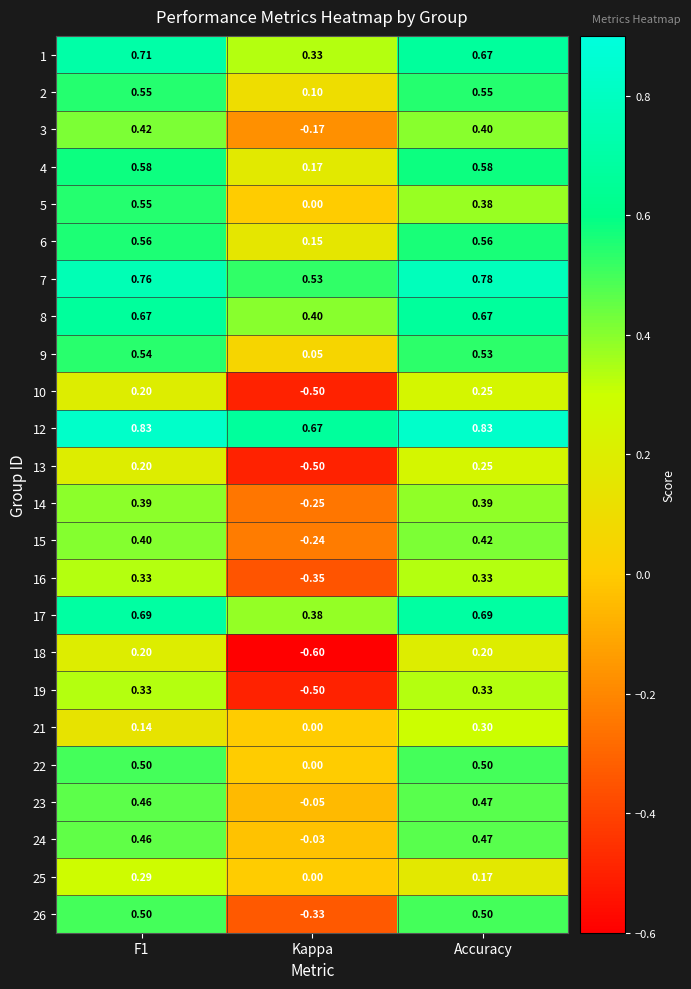

At which label is 22 closest to 0?

Kappa